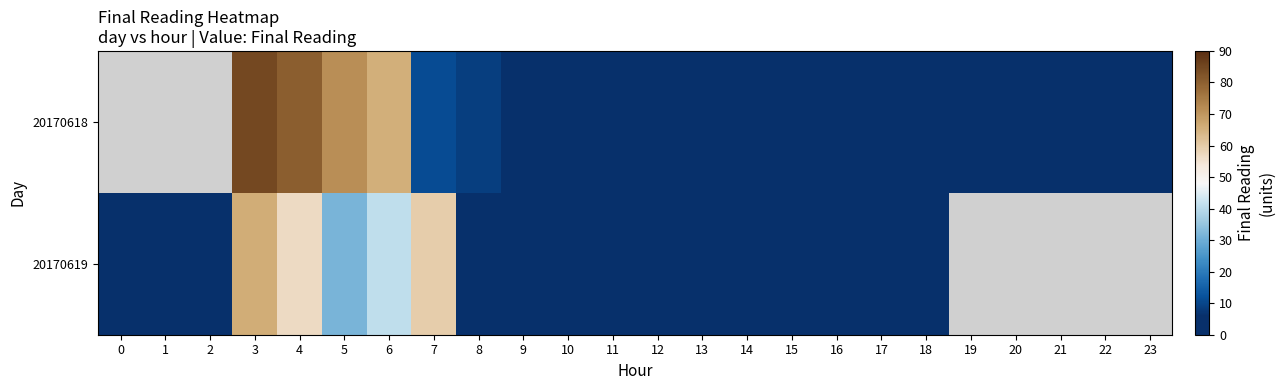

At which label does 20170619 reach its minimum?

9